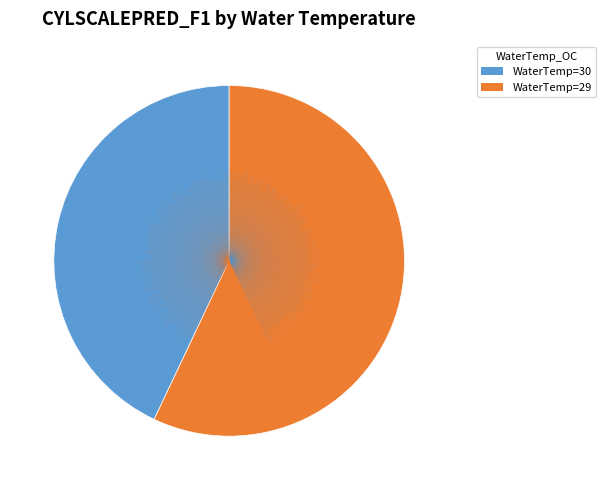

Does any single category account for the majority?

Yes